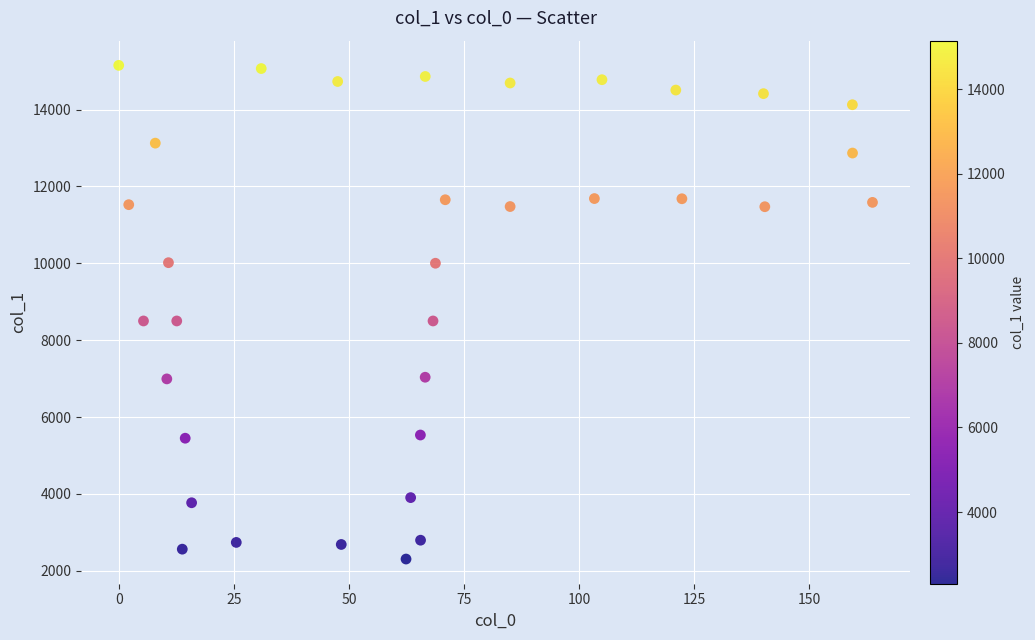

What is the range of X values (max minus min)?

164.0